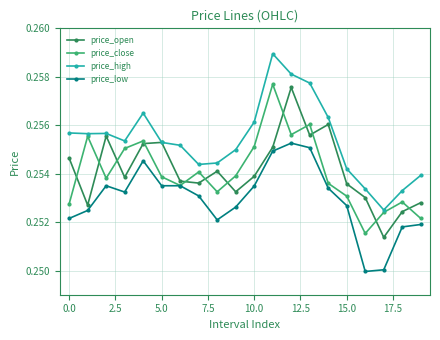

True or false: price_high and price_low cross at least once.

False